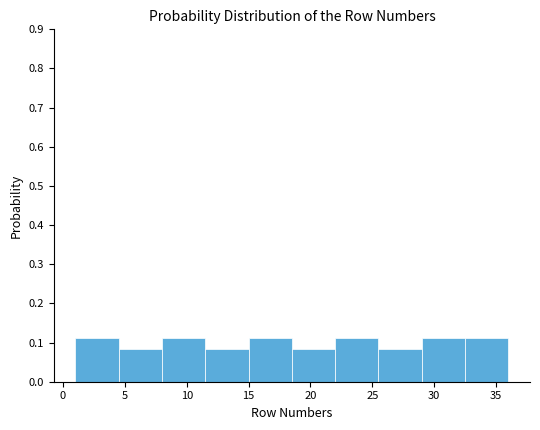

Reading left to right, transcribe this chart: for each bar, give the range it covers on the x-axis and its height. The values are not printed on the chart, so give them approximately, as read against the axis.

1.0 to 4.5: 0.11
4.5 to 8.0: 0.08
8.0 to 11.5: 0.11
11.5 to 15.0: 0.08
15.0 to 18.5: 0.11
18.5 to 22.0: 0.08
22.0 to 25.5: 0.11
25.5 to 29.0: 0.08
29.0 to 32.5: 0.11
32.5 to 36.0: 0.11